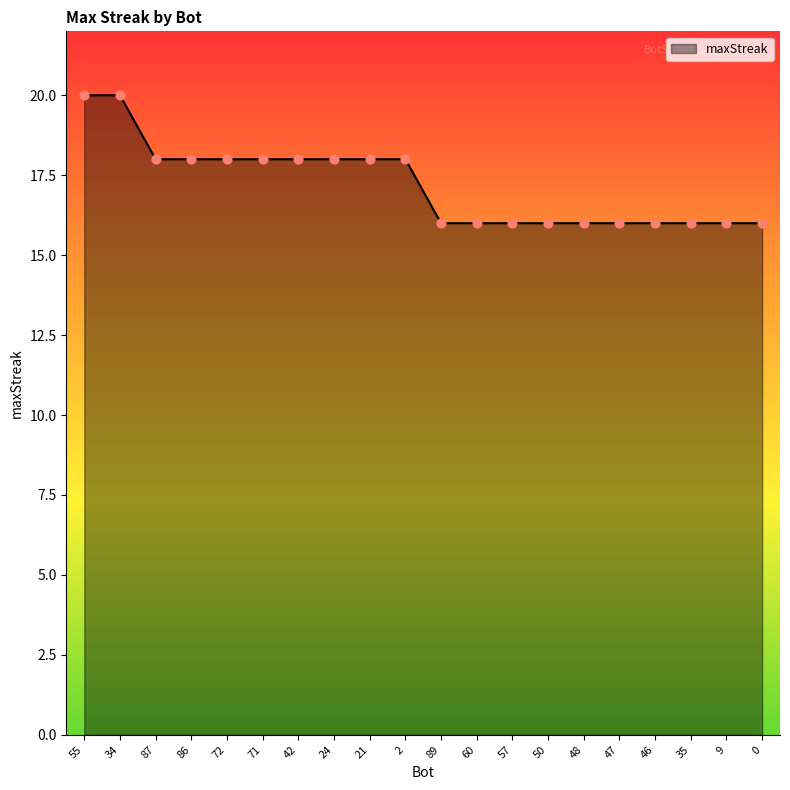

Approximately how many times larger is the value at 50 compared to 2?

0.9